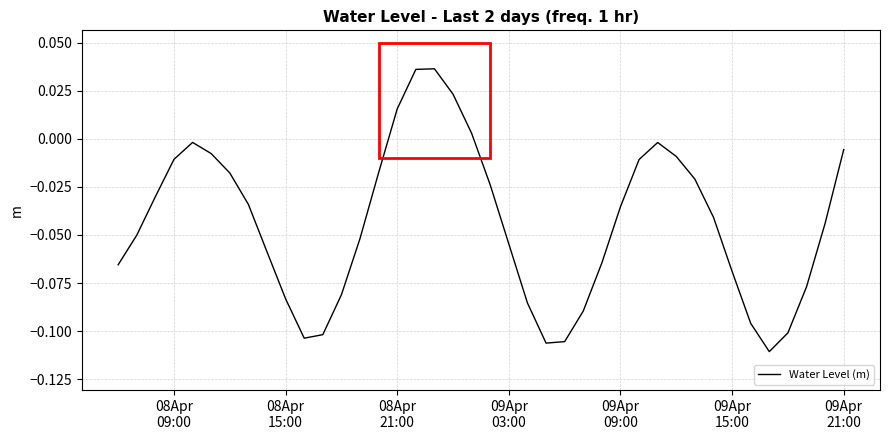

What is the value of the 12th point from the left?

-0.1